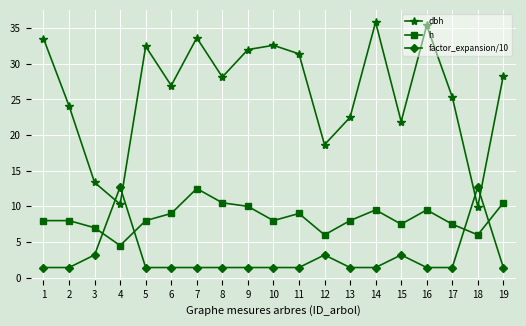

What is the sum of all factor_expansion/10 values?

54.8